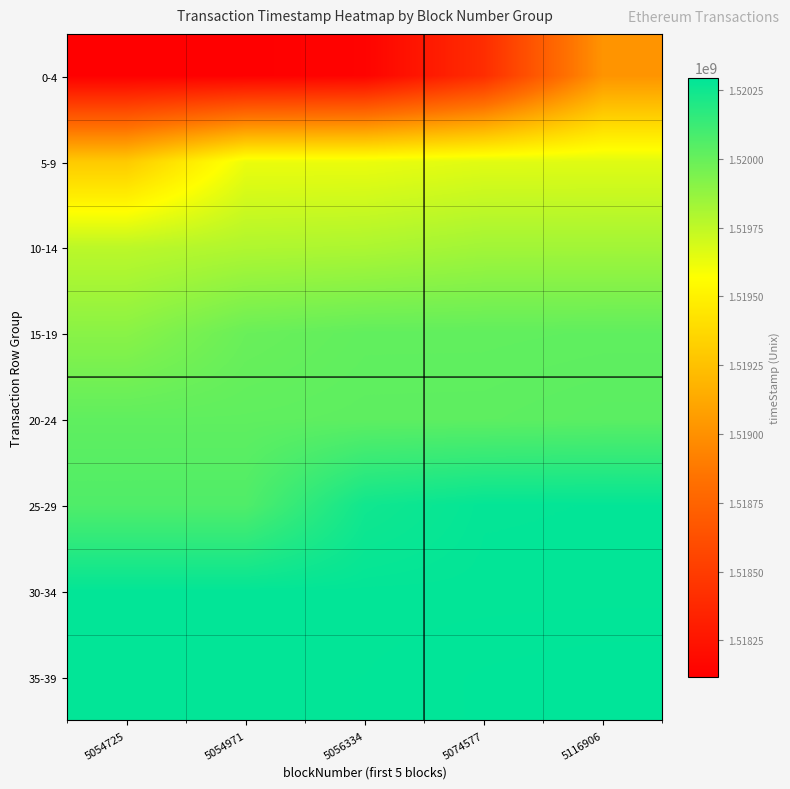

Count the number of categories in the chart.

5